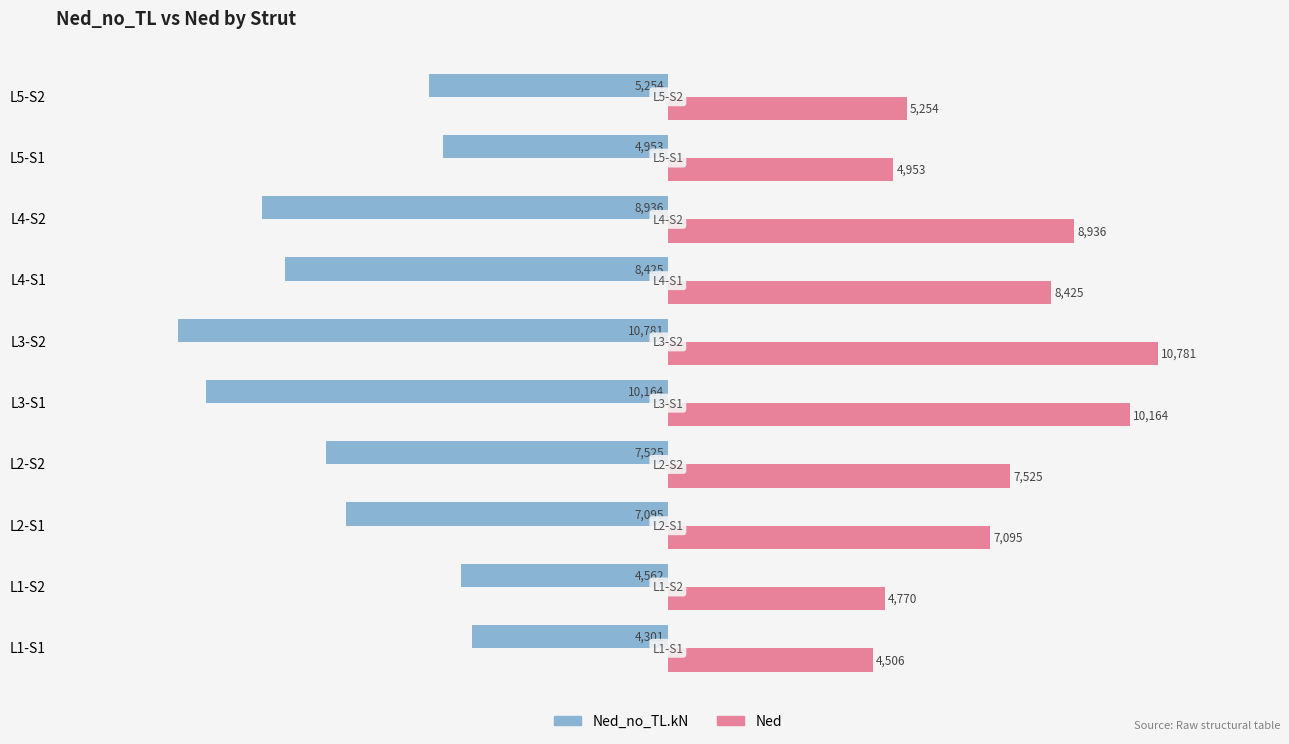

What is the approximate value of Ned_no_TL.kN at L2-S2, to the nearest 50?

-7500